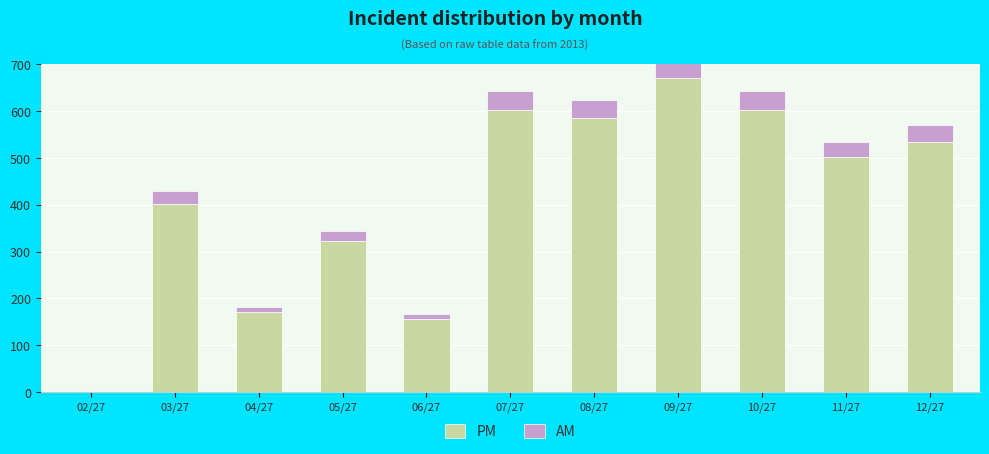

What is the value of the PM bar at the 9th from the left?

603